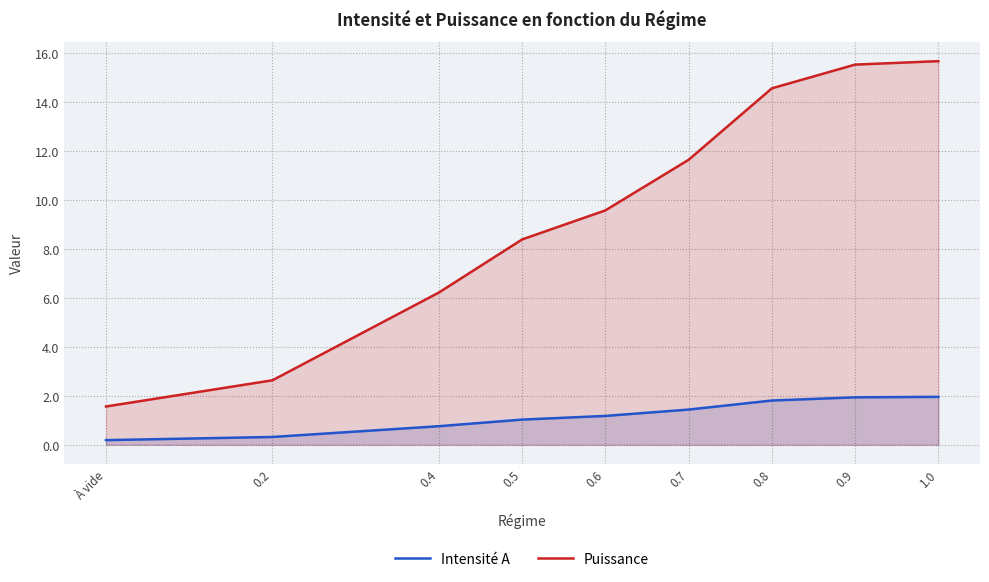

Which has a higher value, 0.5 or 1.0?

1.0